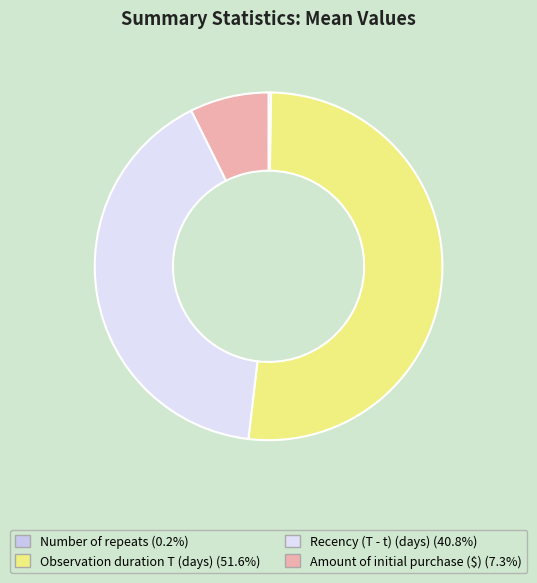

Approximately how many times larger is the value at Recency (T - t) (days) compared to Amount of initial purchase ($)?

5.6